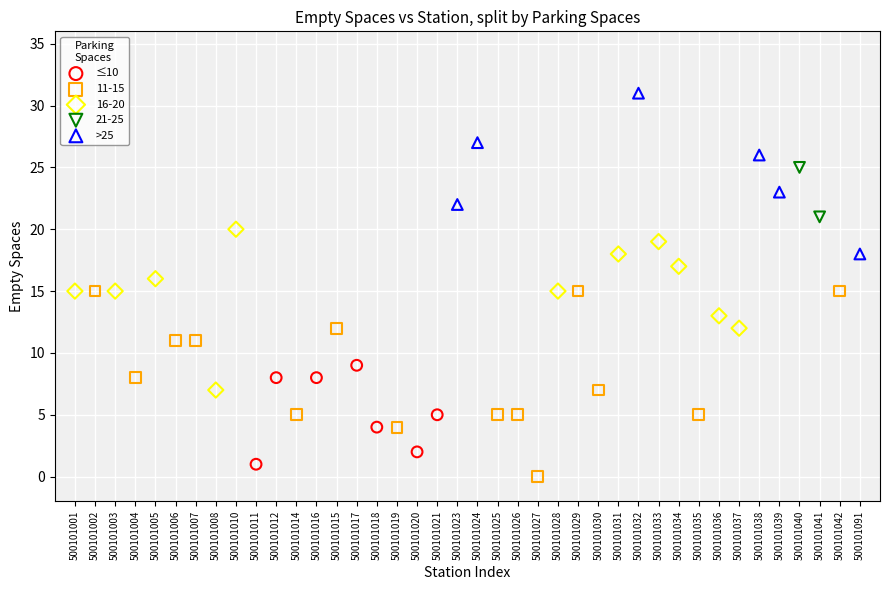

Which series reaches the minimum Y coordinate?

11-15